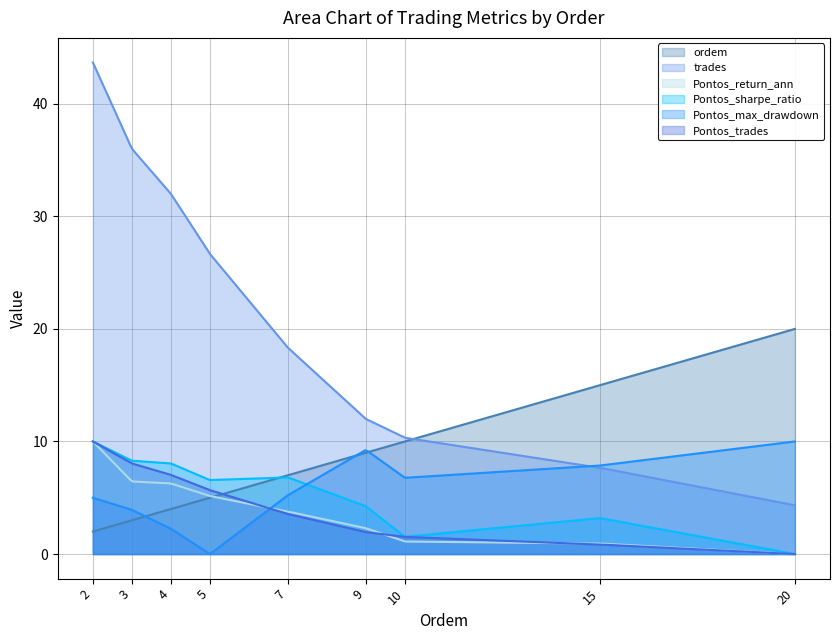

Reading left to right, transcribe all the data shown in this chart.

ordem: 2=2.0	3=3.0	4=4.0	5=5.0	7=7.0	9=9.0	10=10.0	15=15.0	20=20.0
trades: 2=43.7	3=36.0	4=32.0	5=26.7	7=18.3	9=12.0	10=10.3	15=7.7	20=4.3
Pontos_return_ann: 2=10.0	3=6.5	4=6.3	5=5.2	7=3.8	9=2.3	10=1.1	15=0.9	20=0.0
Pontos_sharpe_ratio: 2=10.0	3=8.3	4=8.0	5=6.6	7=6.8	9=4.2	10=1.5	15=3.2	20=0.0
Pontos_max_drawdown: 2=5.0	3=3.9	4=2.3	5=0.0	7=5.2	9=9.3	10=6.8	15=7.9	20=10.0
Pontos_trades: 2=10.0	3=8.1	4=7.0	5=5.7	7=3.6	9=1.9	10=1.5	15=0.8	20=0.0